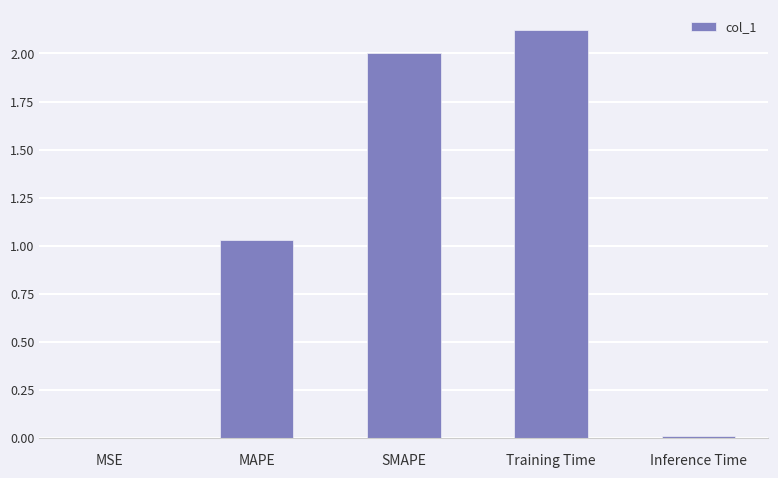

Which has a higher value, Training Time or MSE?

Training Time